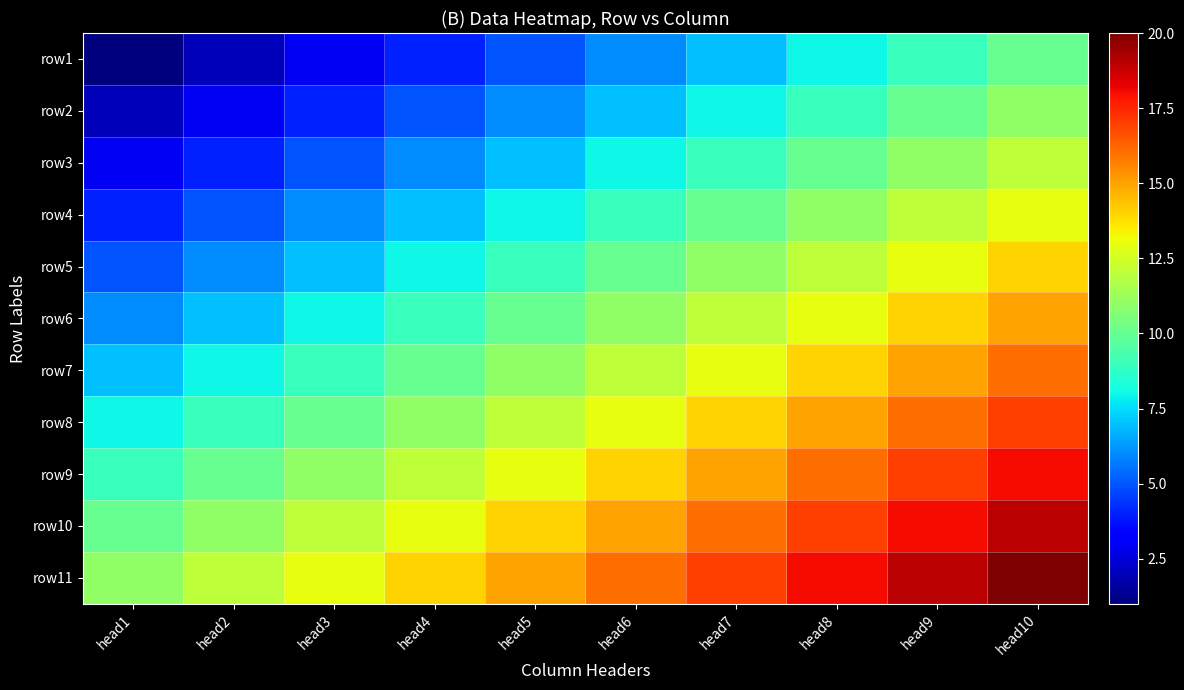

Rank the series at head4 from lowest to highest value.

row1, row2, row3, row4, row5, row6, row7, row8, row9, row10, row11